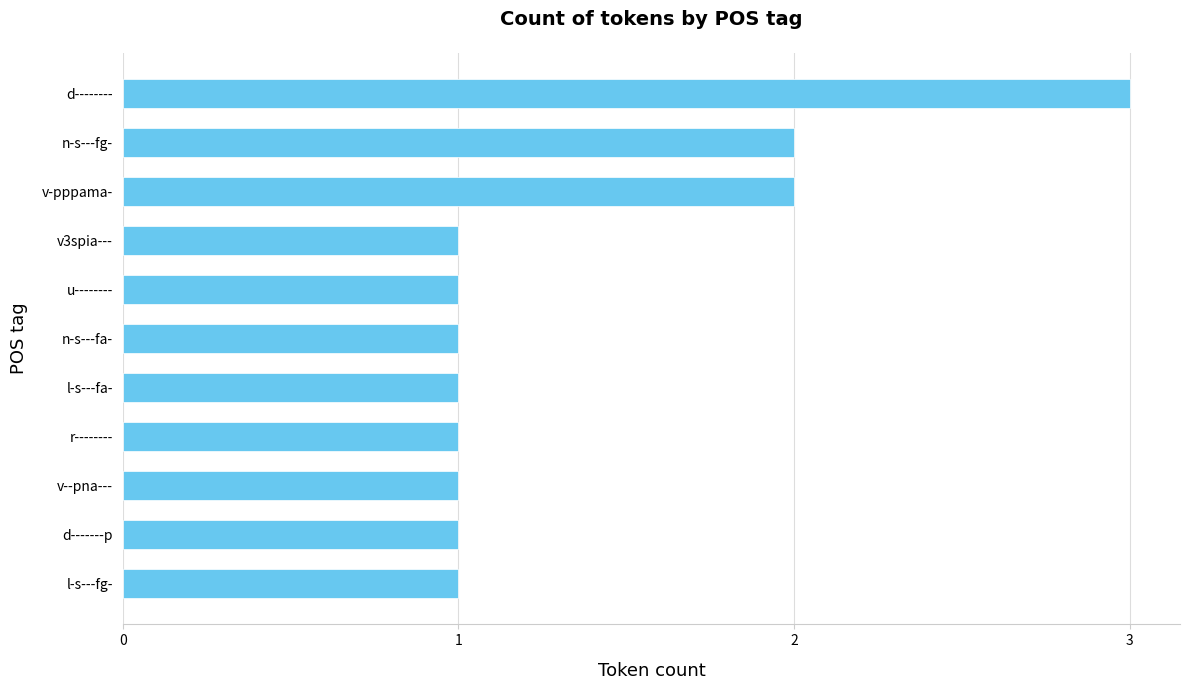

The value at v3spia--- is 0. True or false?

False